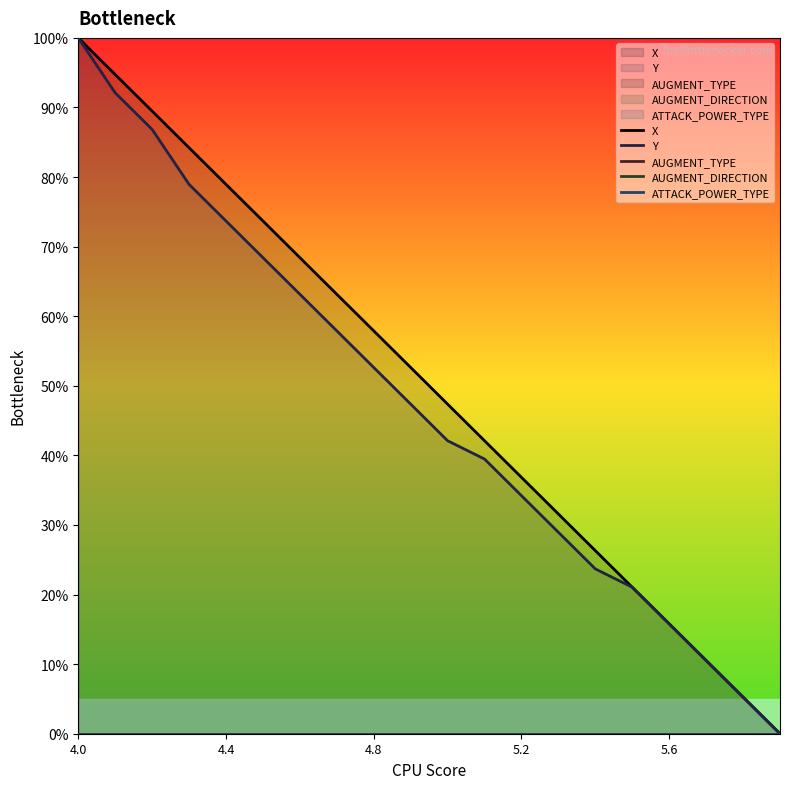

True or false: AUGMENT_DIRECTION and ATTACK_POWER_TYPE cross at least once.

False